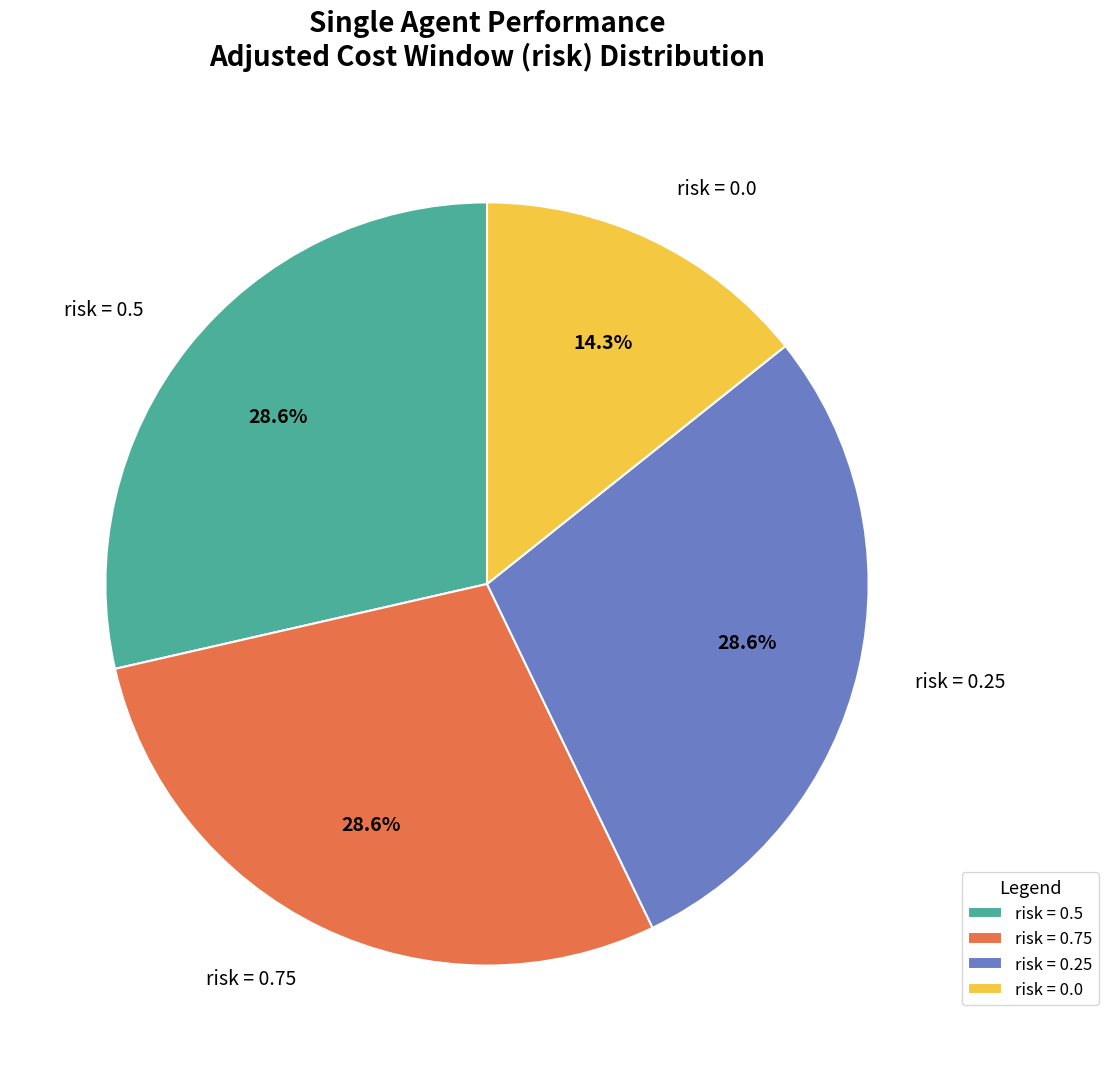

To the nearest percent, what is the difference between the largest and smallest slice percentages?

14%